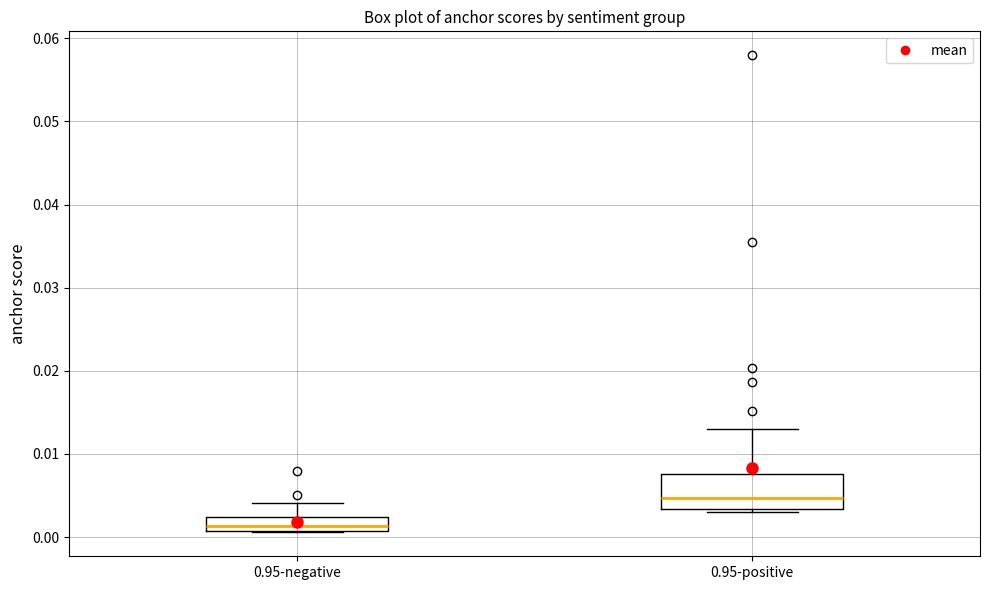

Where is the upper edge of the box for 0.95-negative on the y-axis? The values are not printed on the chart, so give them approximately, as read against the axis.

0.002